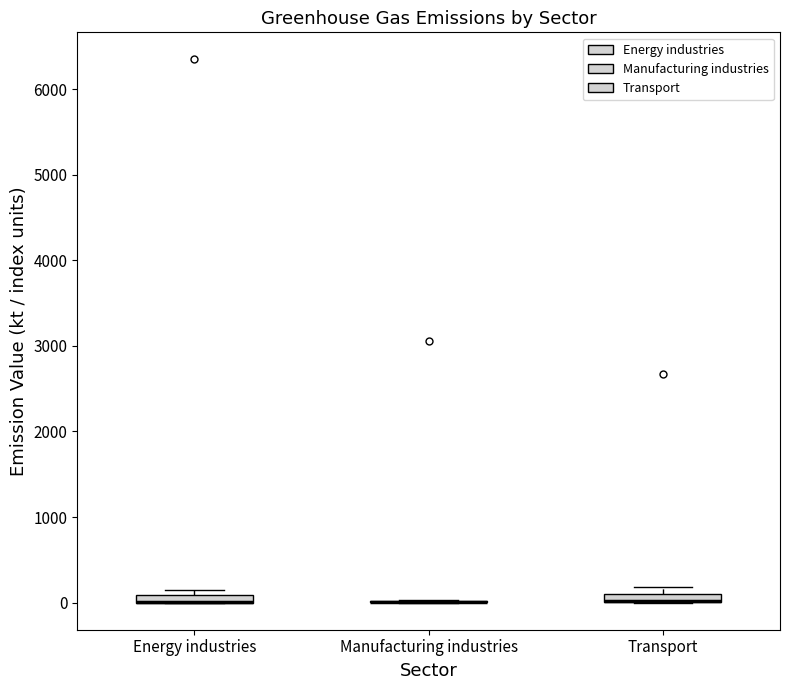

Where is the upper edge of the box for Transport on the y-axis? The values are not printed on the chart, so give them approximately, as read against the axis.

100